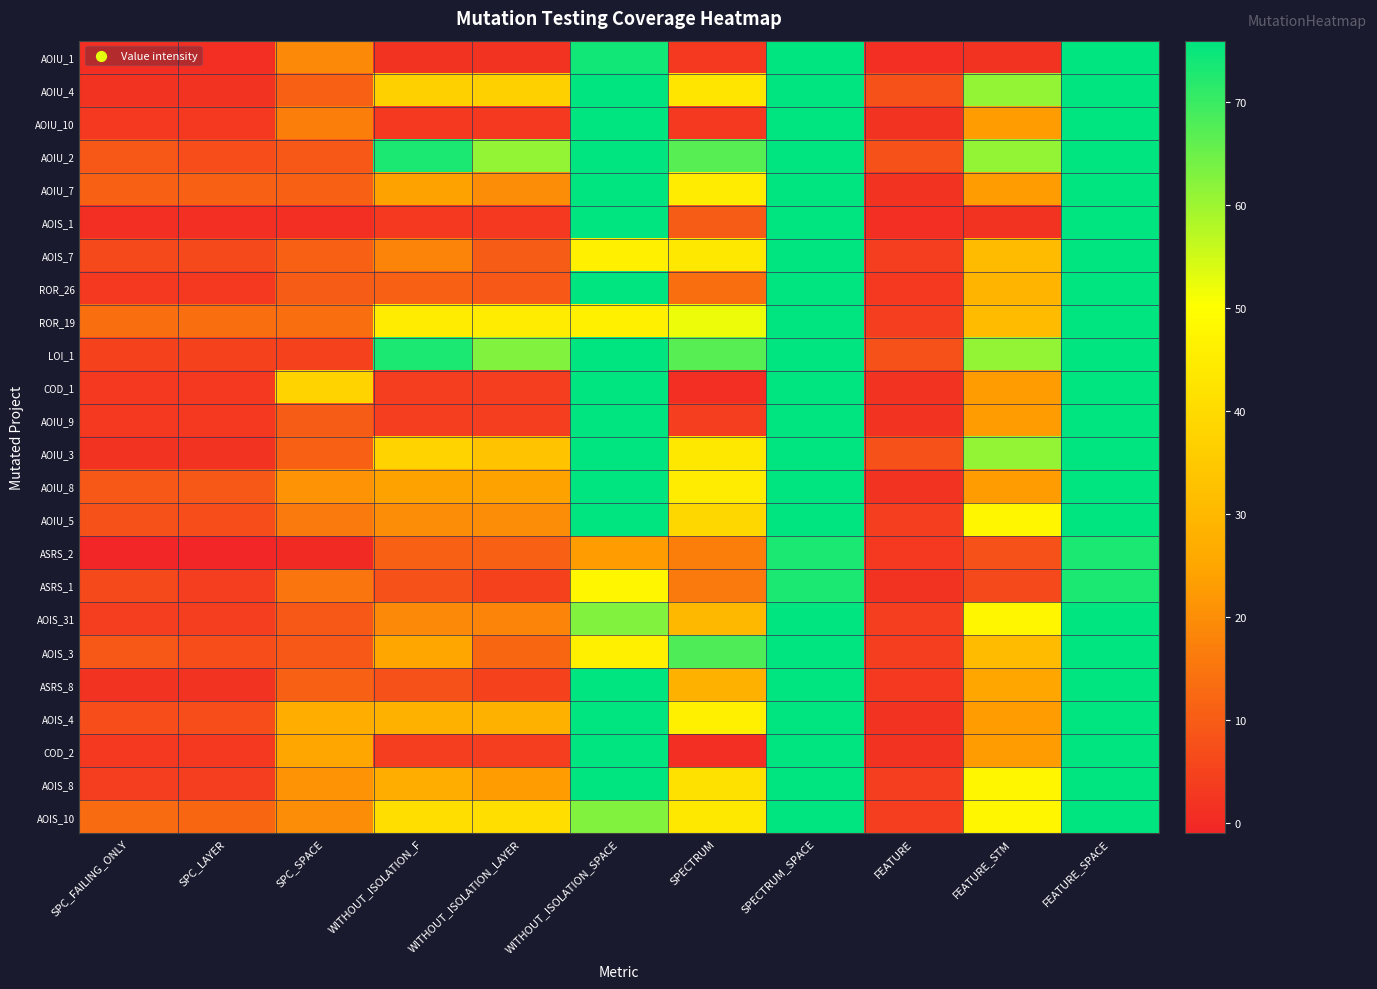

Which has a higher value, SPC_LAYER or FEATURE_SPACE?

FEATURE_SPACE